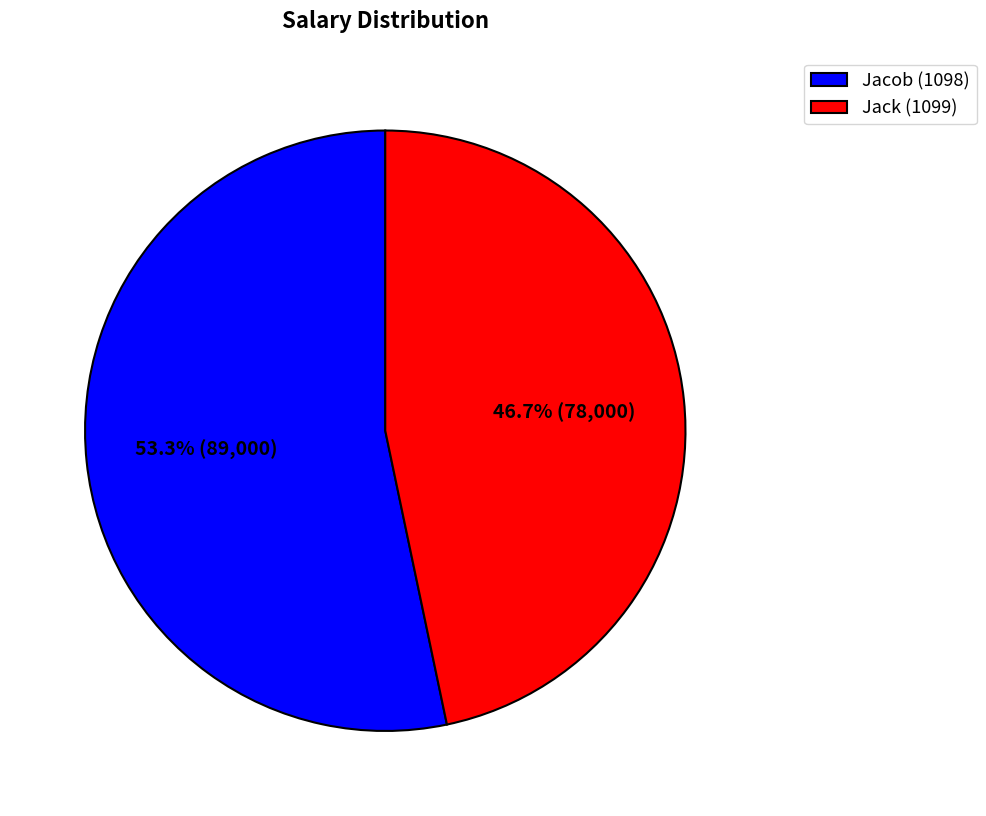

To the nearest percent, what is the combined percentage of Jacob (1098) and Jack (1099)?

100%